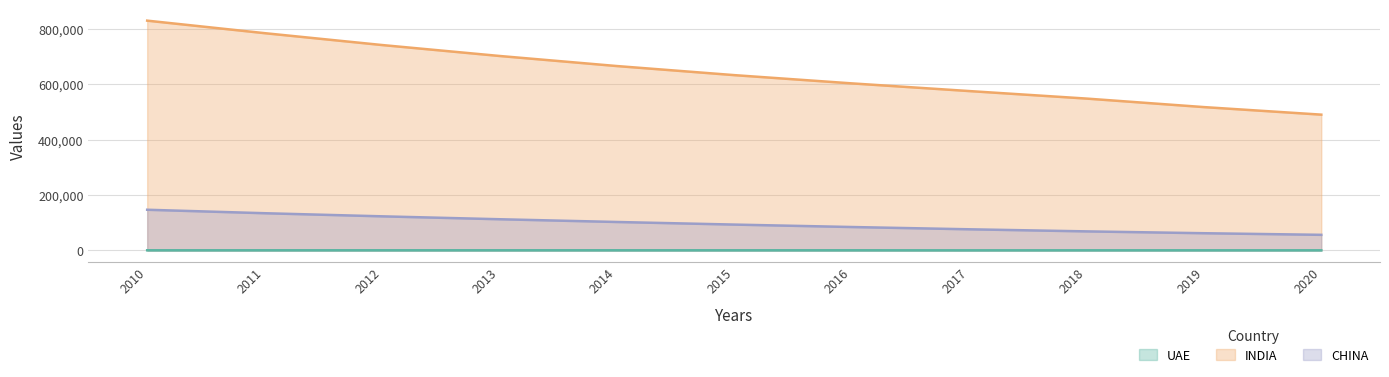

At which label does CHINA first exceed 93147?

2010